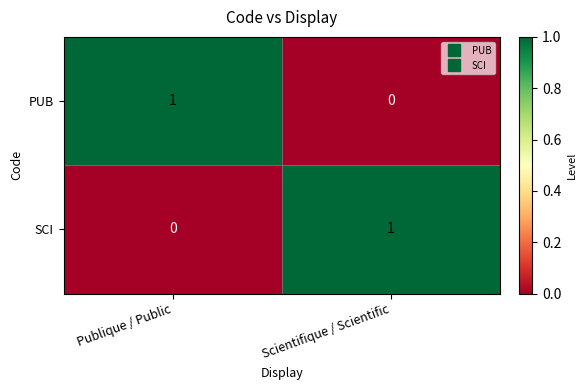

What is the spread (max minus min) of values at Publique / Public?

1